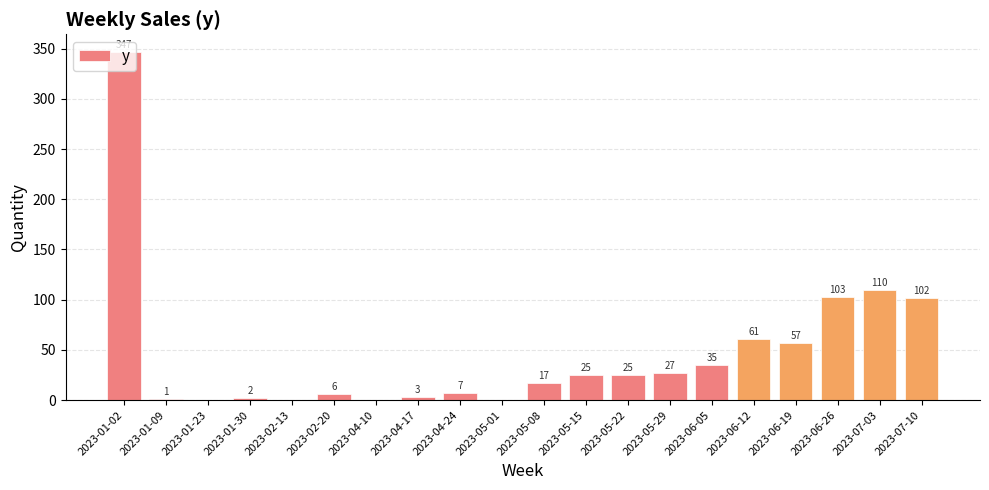

What is the average value?

46